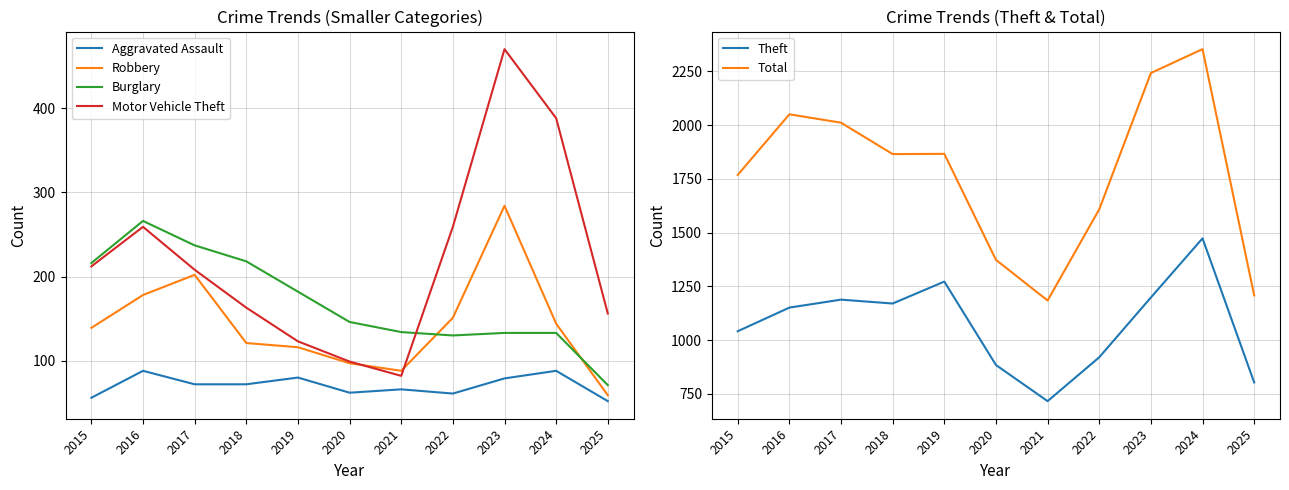

In Total, how many points are lower than both neighbors (excluding endpoints)?

2